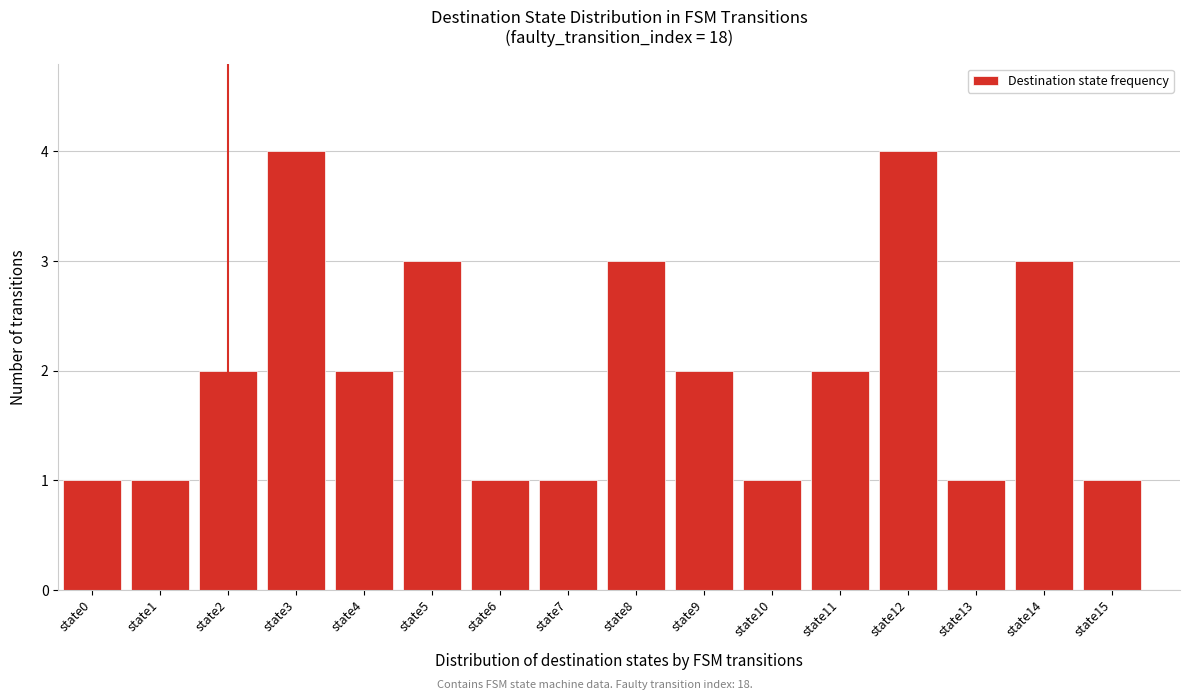

Reading left to right, list all the values displayed in this chart.

1	1	2	4	2	3	1	1	3	2	1	2	4	1	3	1